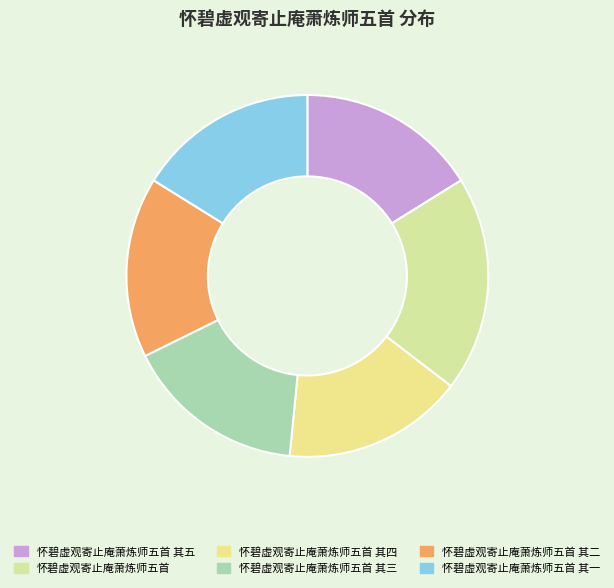

To the nearest percent, what is the combined percentage of 怀碧虚观寄止庵萧炼师五首 and 怀碧虚观寄止庵萧炼师五首 其五?

35%